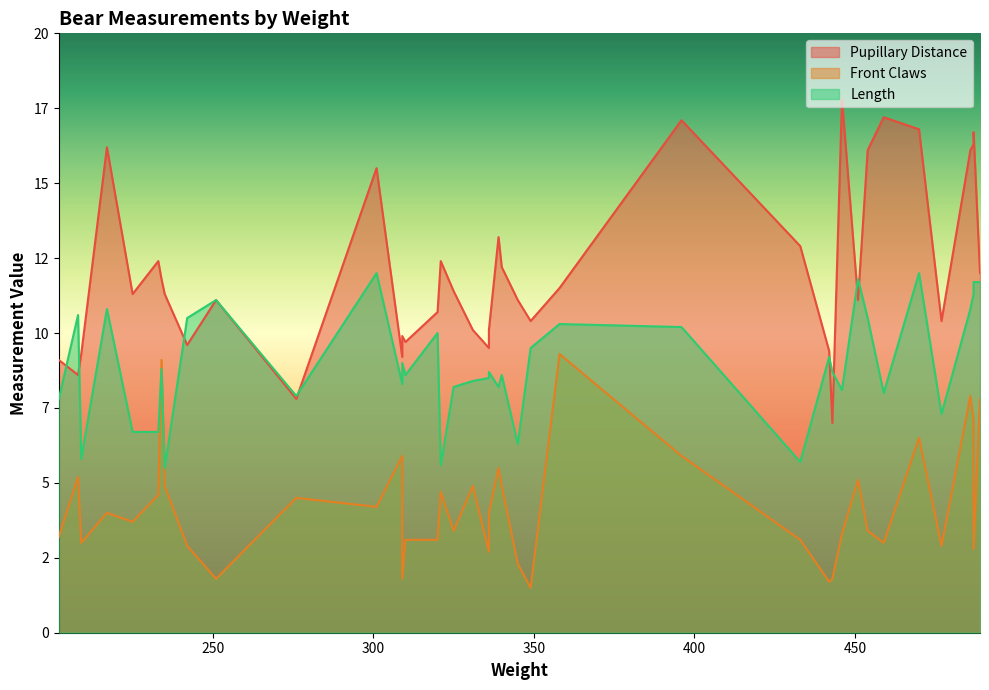

How many values in the Front Claws series are below 4?

20